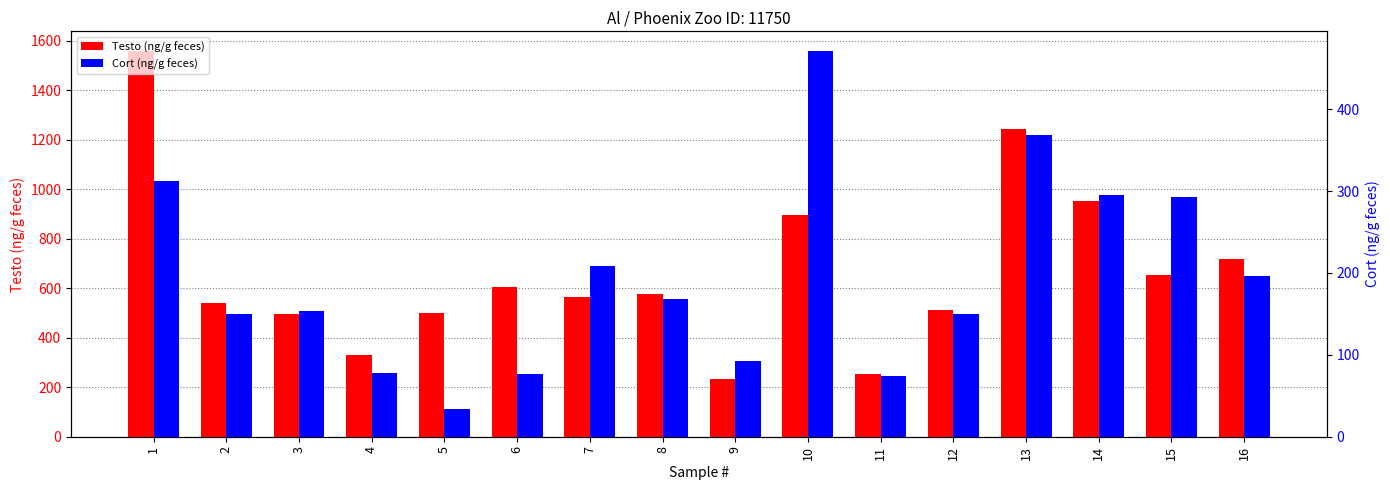

How many data points in Cort (ng/g feces) are less than 168?

8